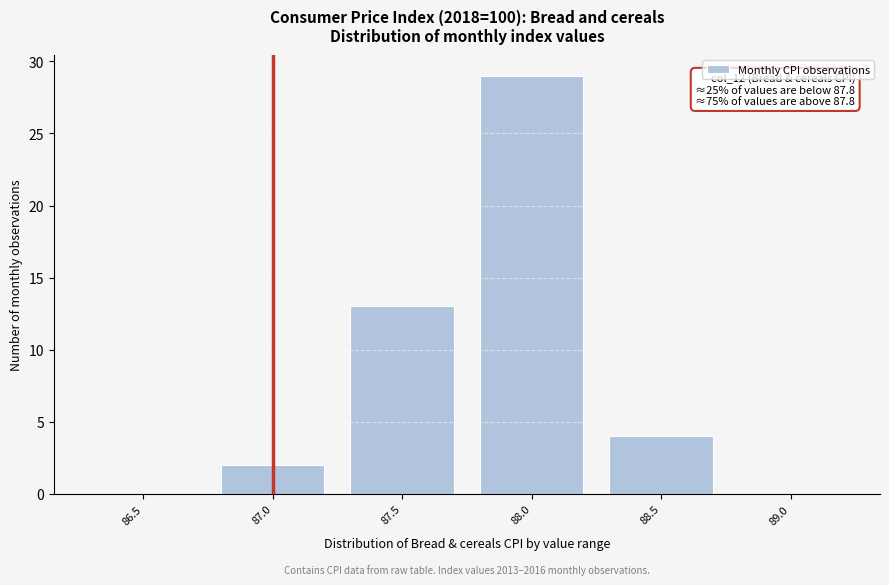

Reading left to right, transcribe all the data shown in this chart.

86.5=0	87.0=2	87.5=13	88.0=29	88.5=4	89.0=0